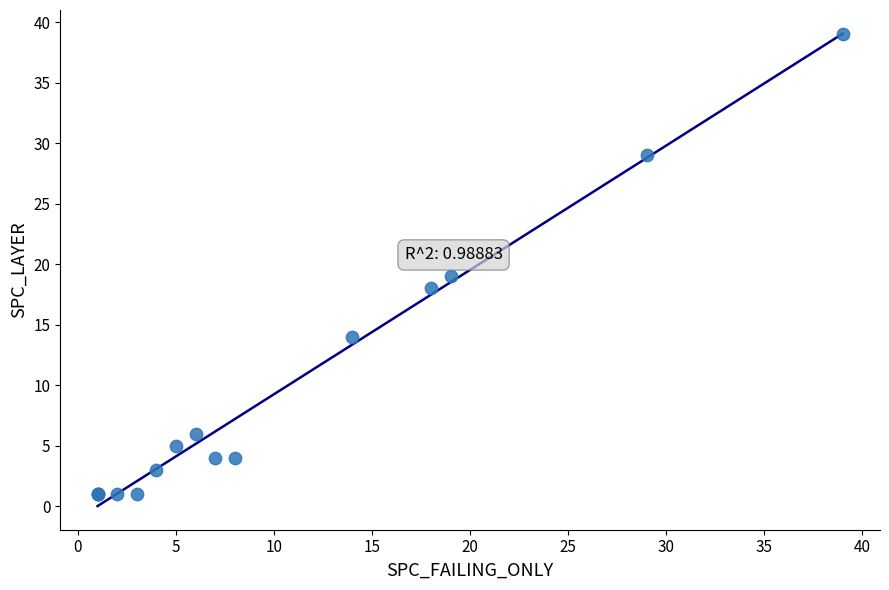

What Y value in the scatter plot is closest to 20?

19